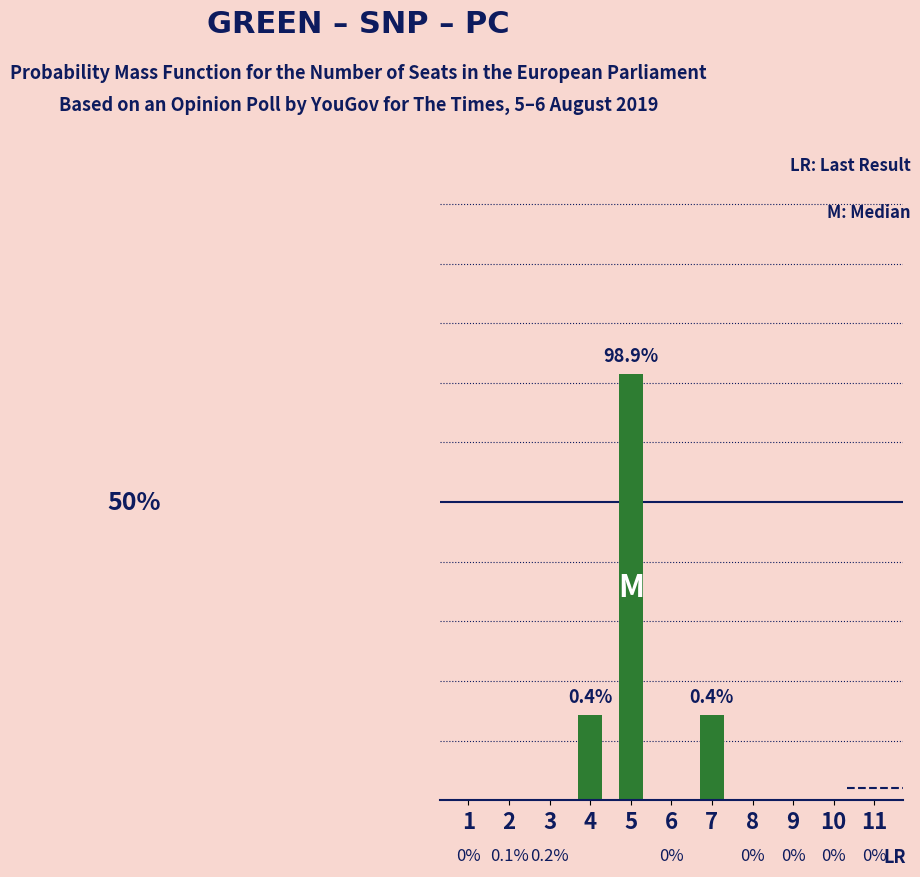

Between 2 and 10, which is larger?

2